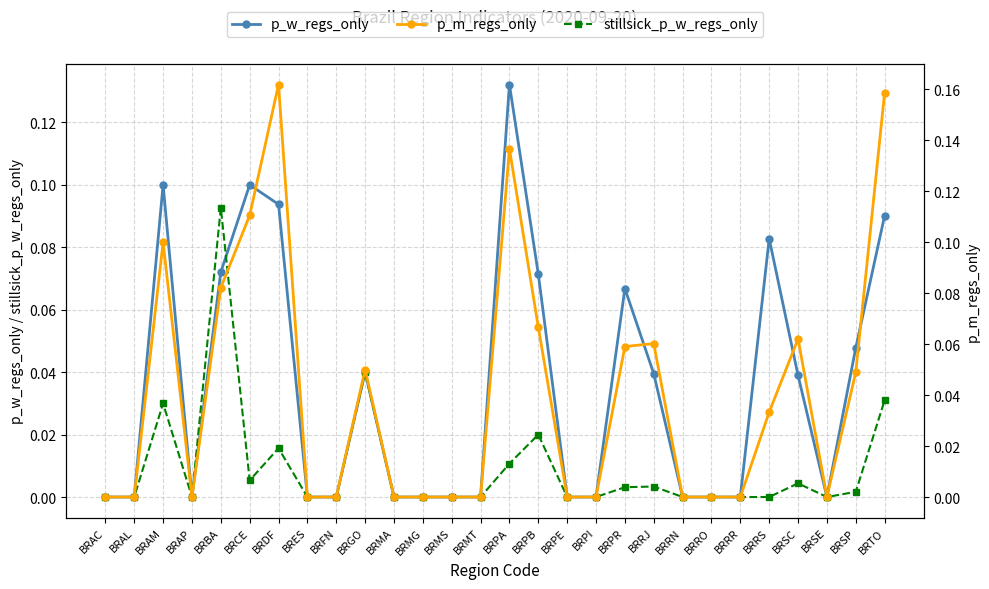

After their last crossing, which series has the higher values: p_w_regs_only or stillsick_p_w_regs_only?

p_w_regs_only